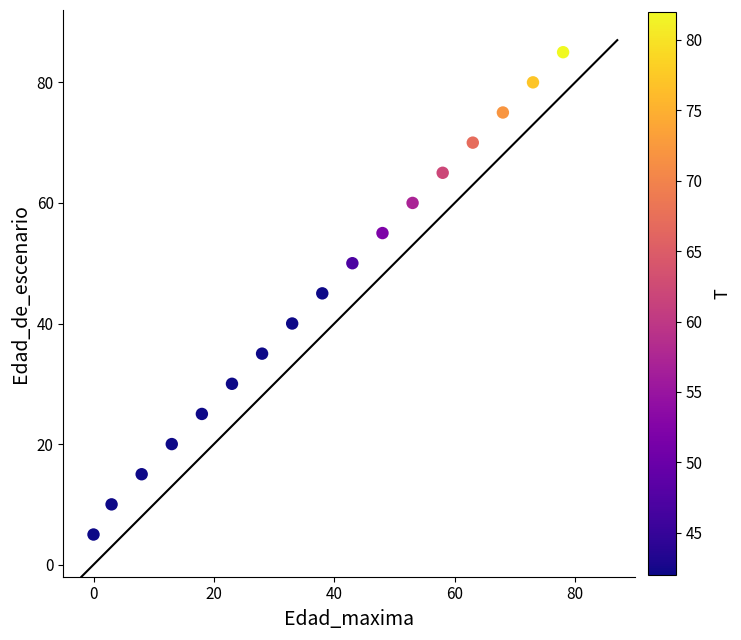

What is the range of Y values (max minus min)?

80